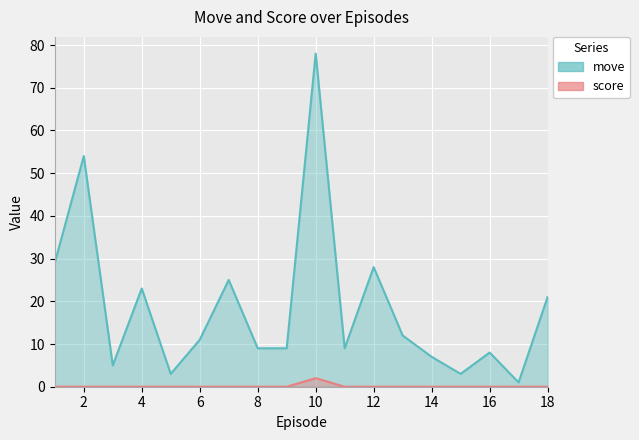

How many categories are shown in the chart?

18